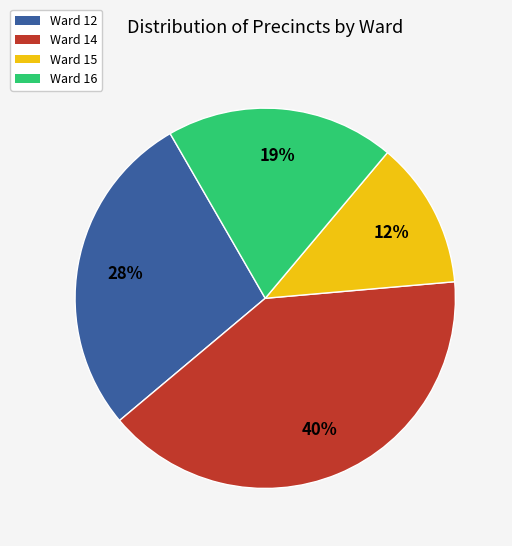

Combined, do Ward 14 and Ward 12 account for over 50%?

Yes